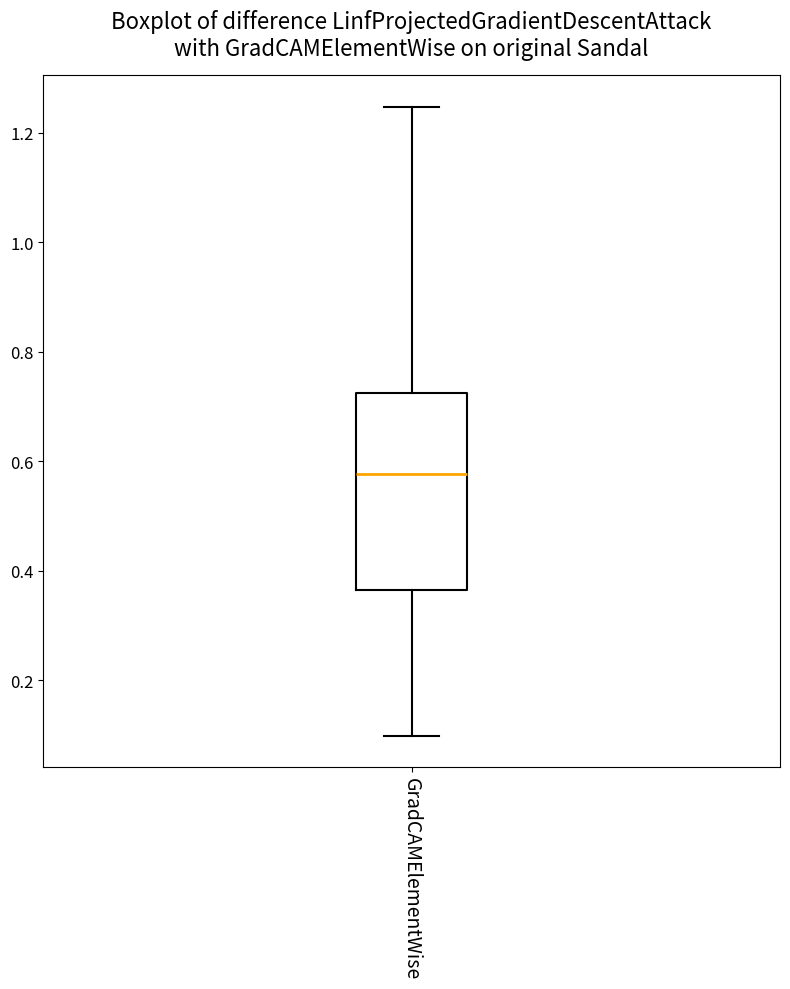

Where is the lower edge of the box for GradCAMElementWise on the y-axis? The values are not printed on the chart, so give them approximately, as read against the axis.

0.36